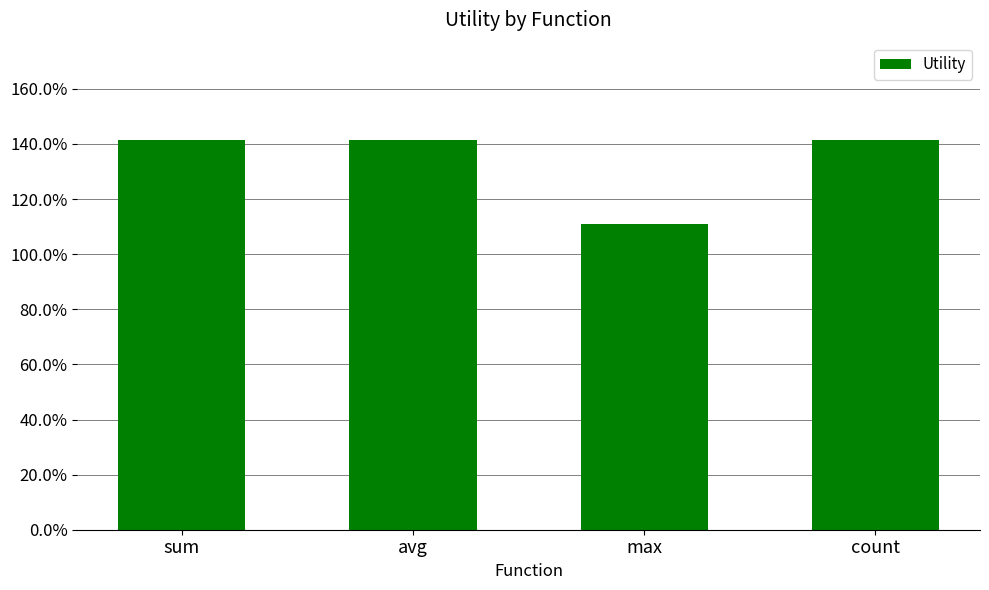

What is the difference between the values at sum and max?

0.3